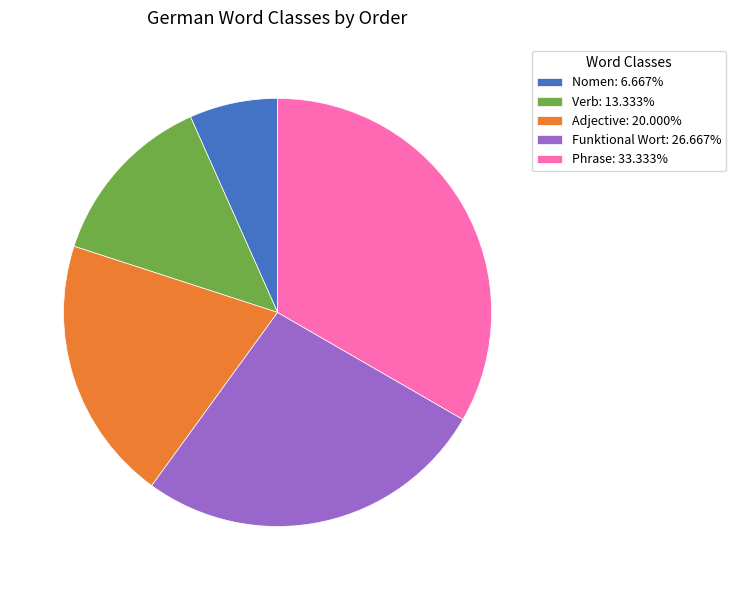

What is the largest slice in the pie chart?

Phrase